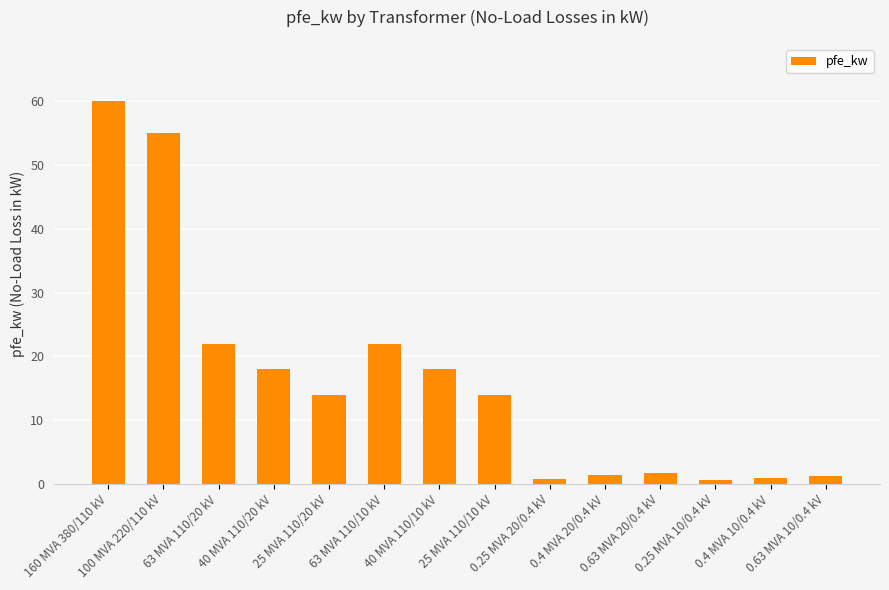

What is the change in value from 63 MVA 110/10 kV to 40 MVA 110/10 kV?

-4.0